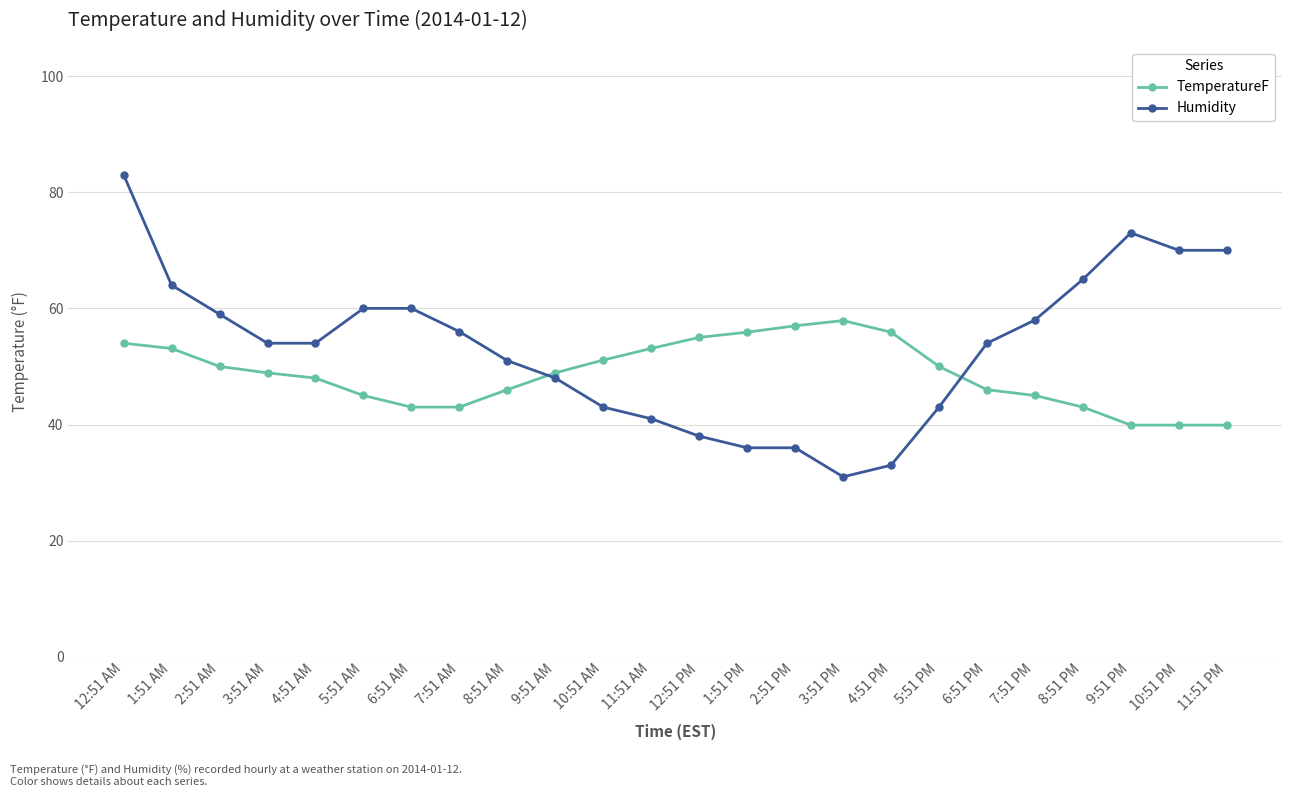

How many series are shown in this chart?

2